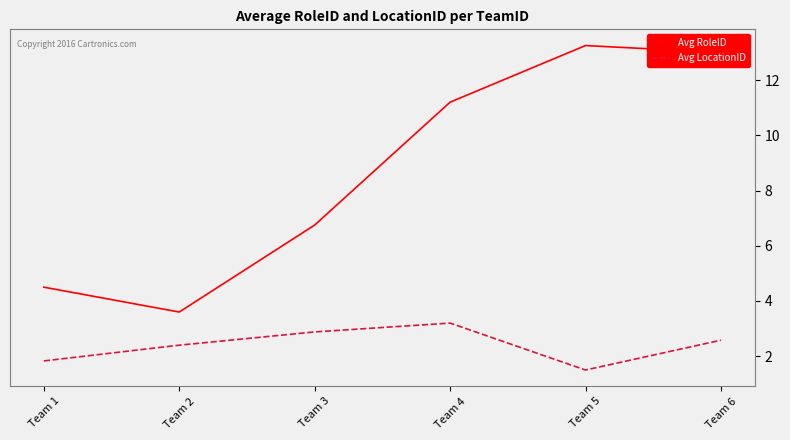

What is the minimum value shown in the chart?

1.5